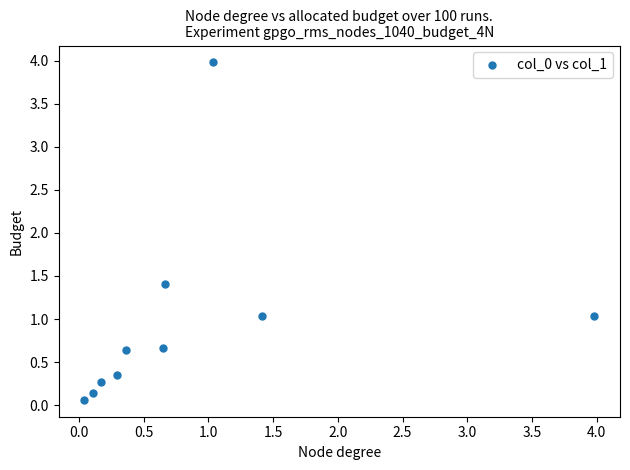

What is the average Y value?

1.0